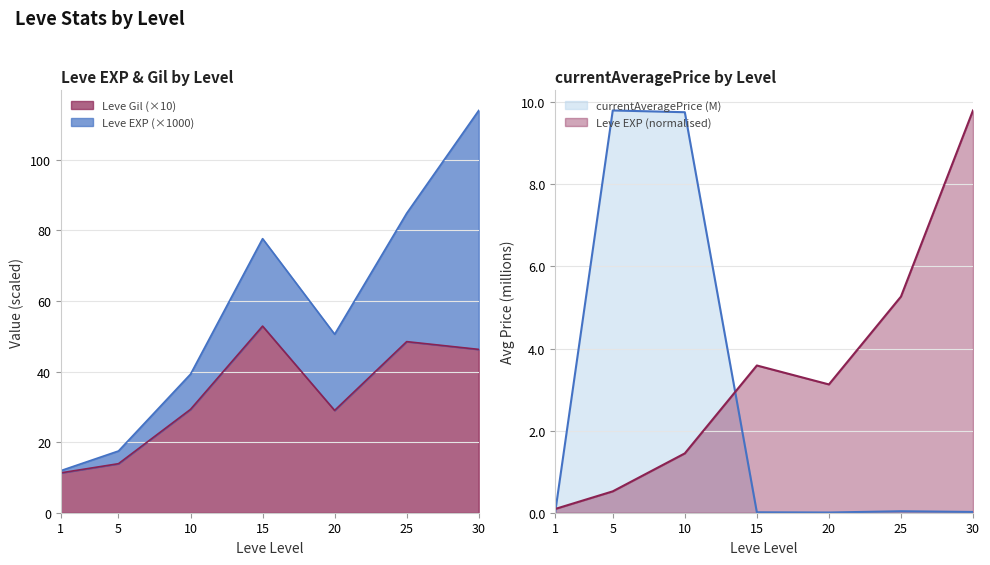

Rank the series by their average value, from lowest to highest.

currentAveragePrice (M), Leve EXP (normalised)